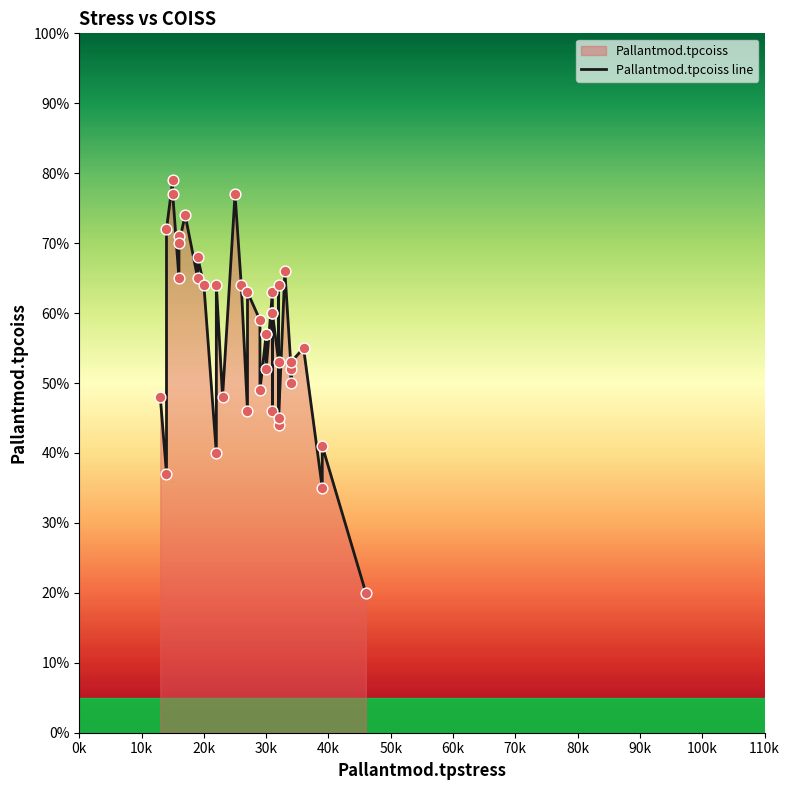

Approximately how many times larger is the value at 14 compared to 30?

0.7